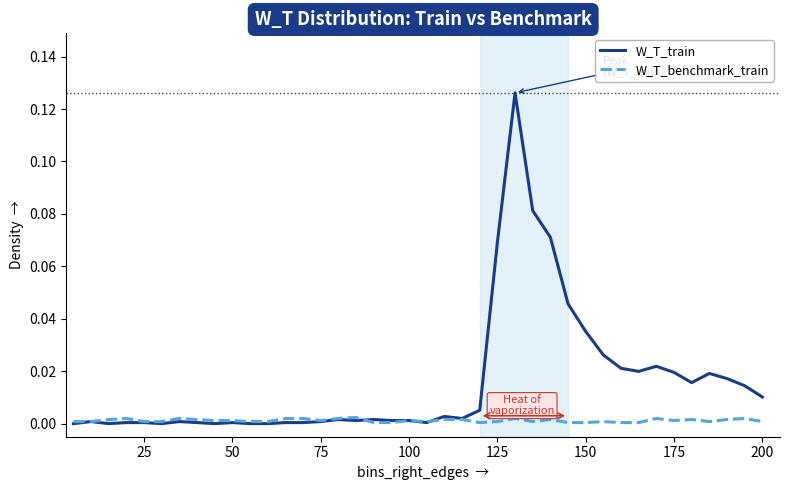

Which series has the largest range (max minus min)?

W_T_train